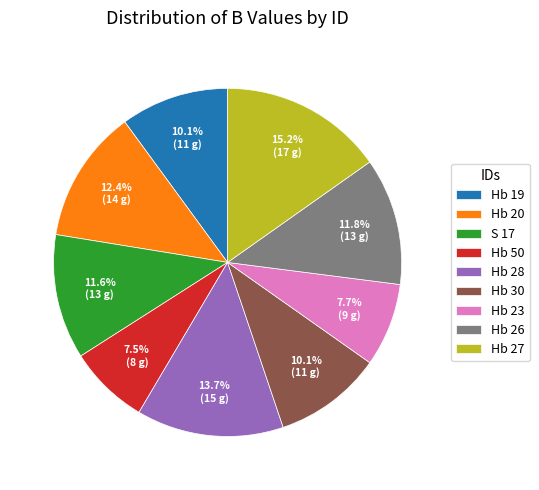

To the nearest percent, what percentage of the pie is Hb 30?

10%